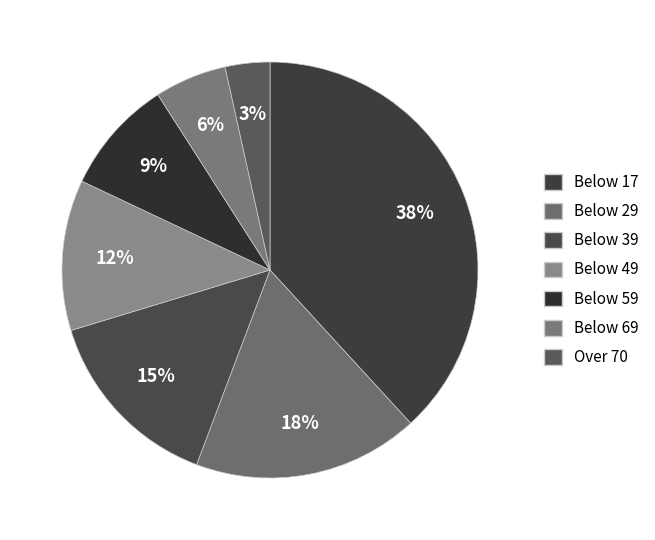

Count the number of slices in the pie.

7